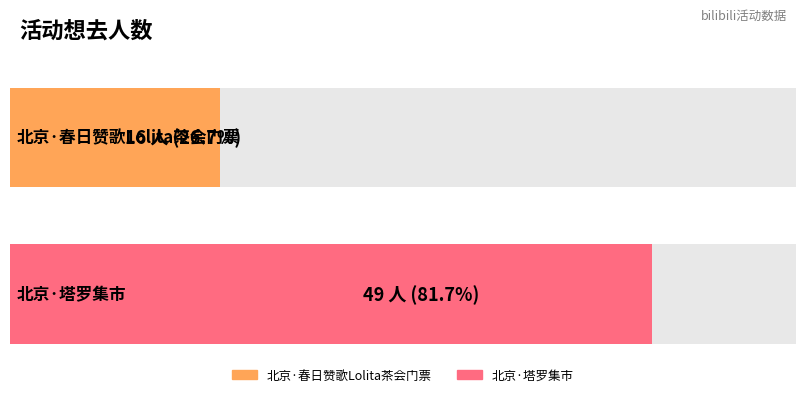

What is the label of the 2nd bar from the left?

北京·塔罗集市